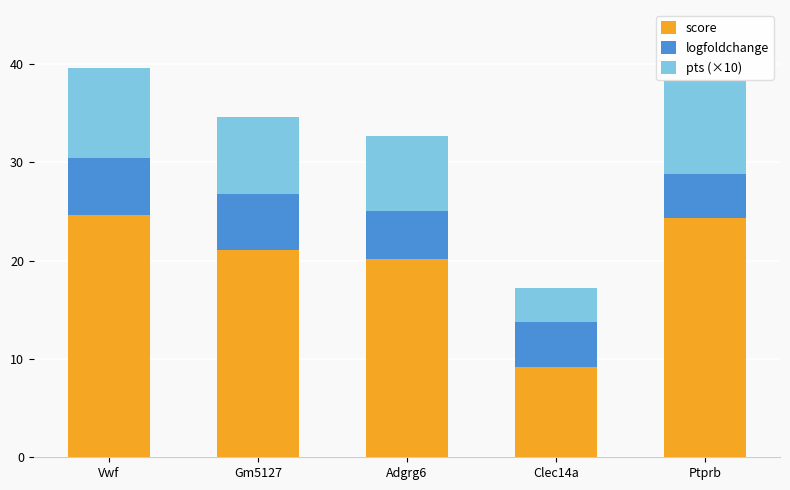

What is the average value of the score series?

19.9